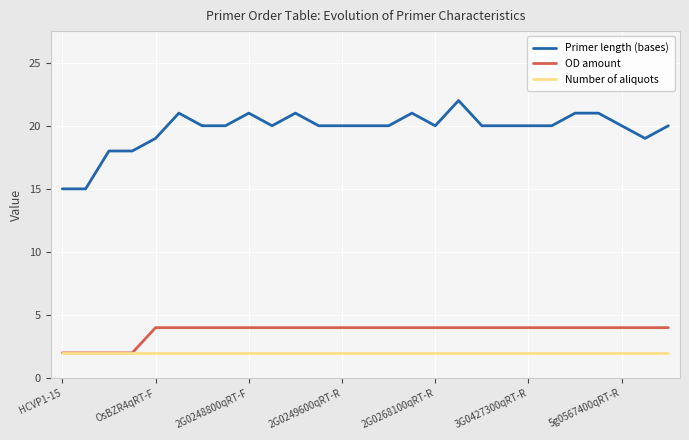

True or false: Primer length (bases) and OD amount cross at least once.

False